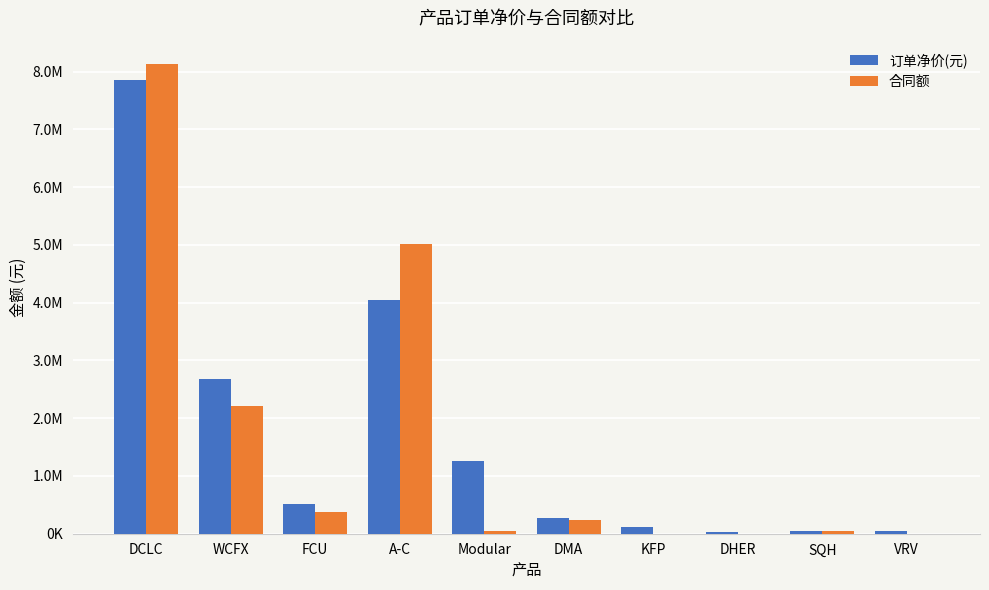

What are all the series names shown in the legend?

订单净价(元), 合同额